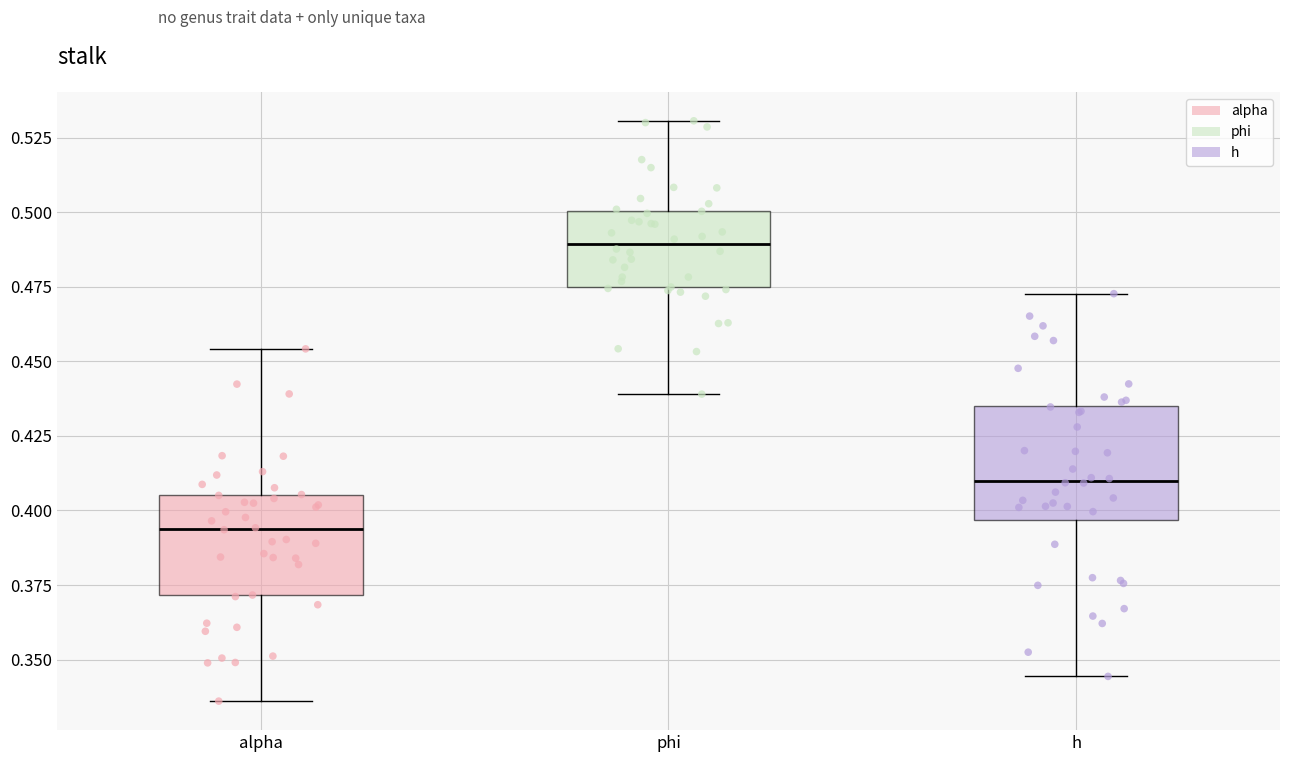

Where is the lower edge of the box for h on the y-axis? The values are not printed on the chart, so give them approximately, as read against the axis.

0.395